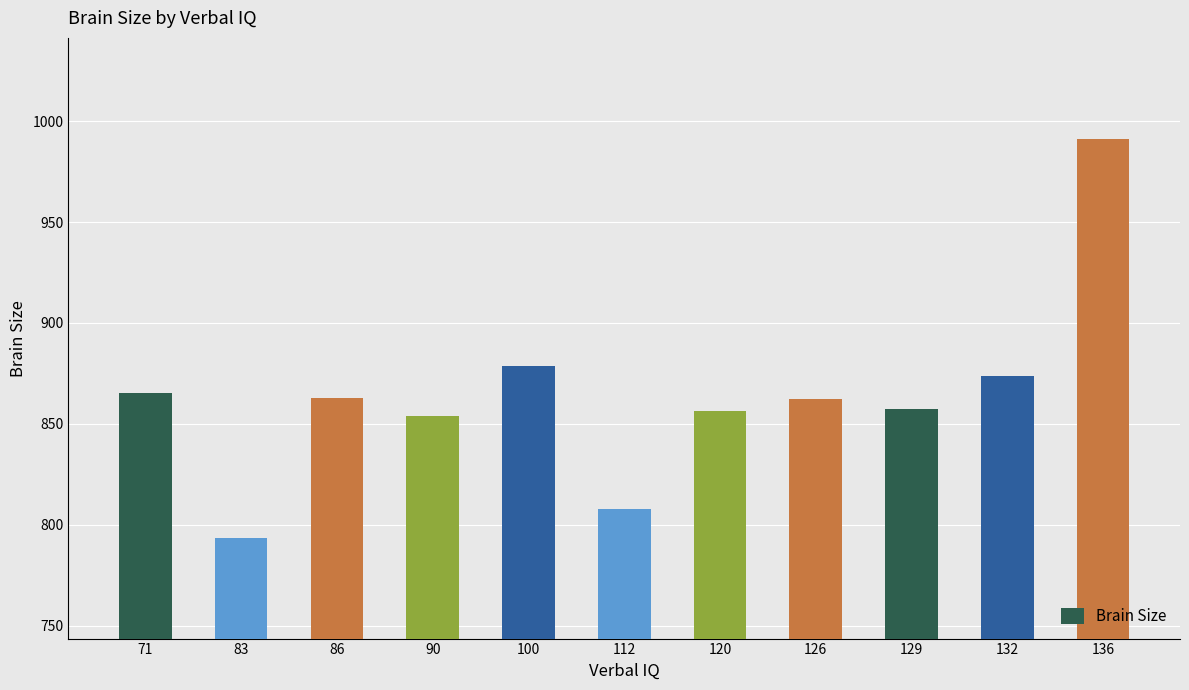

At which category does the chart reach its minimum across all series?

83